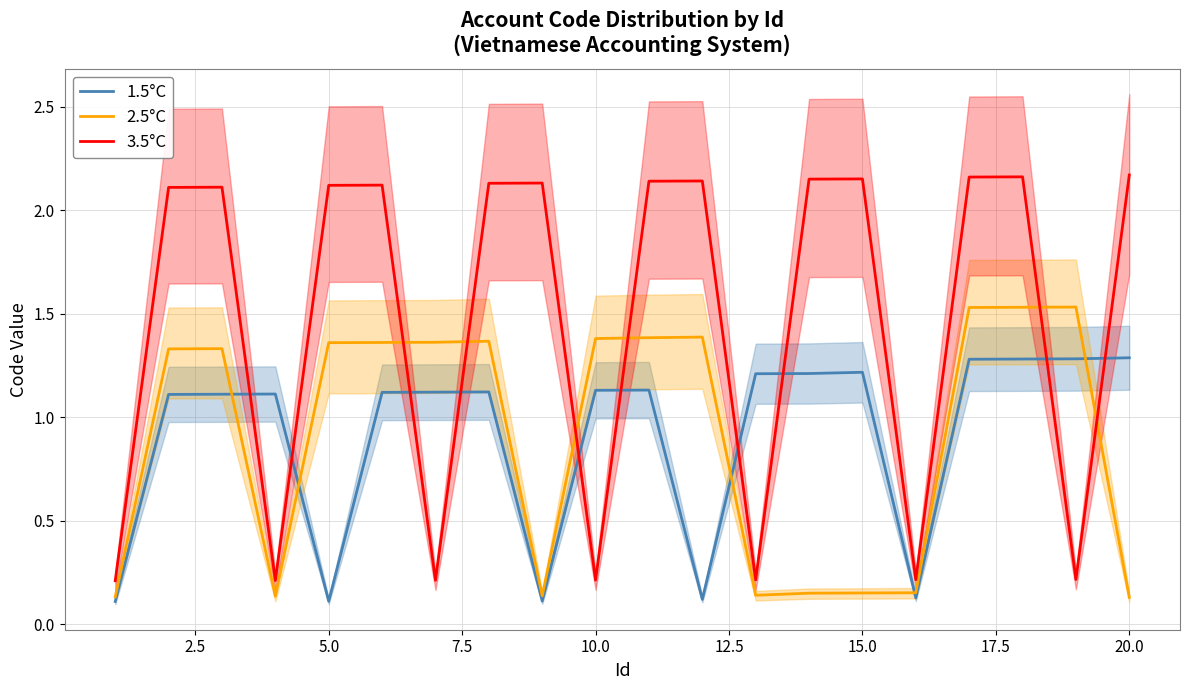

Reading left to right, extract all data points from this chart.

1.5°C: 0.1	1.1	1.1	1.1	0.1	1.1	1.1	1.1	0.1	1.1	1.1	0.1	1.2	1.2	1.2	0.1	1.3	1.3	1.3	1.3
2.5°C: 0.1	1.3	1.3	0.1	1.4	1.4	1.4	1.4	0.1	1.4	1.4	1.4	0.1	0.2	0.2	0.2	1.5	1.5	1.5	0.1
3.5°C: 0.2	2.1	2.1	0.2	2.1	2.1	0.2	2.1	2.1	0.2	2.1	2.1	0.2	2.2	2.2	0.2	2.2	2.2	0.2	2.2